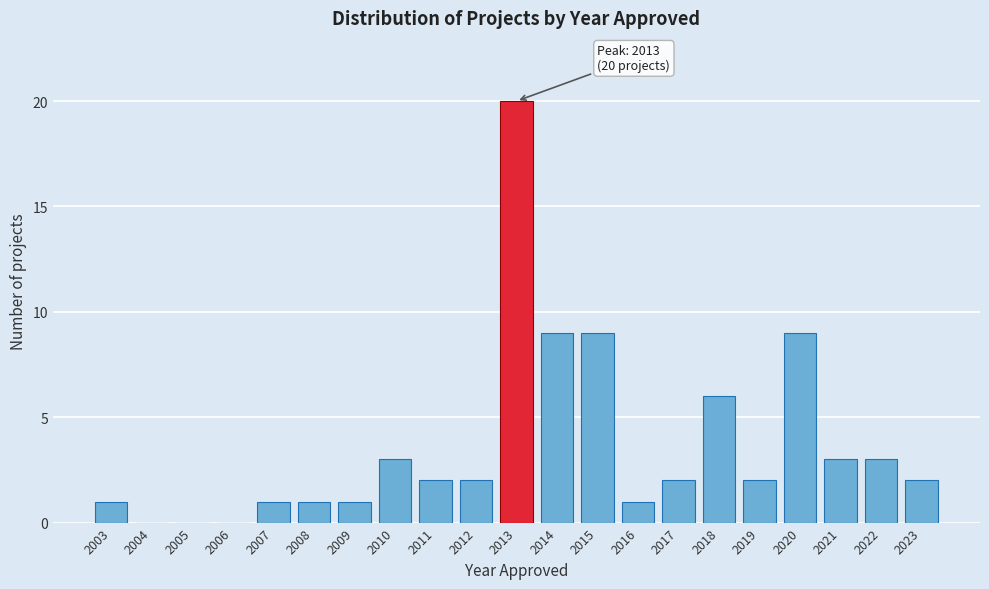

Reading left to right, what are all the values shown in this chart?

2003=1	2004=0	2005=0	2006=0	2007=1	2008=1	2009=1	2010=3	2011=2	2012=2	2013=20	2014=9	2015=9	2016=1	2017=2	2018=6	2019=2	2020=9	2021=3	2022=3	2023=2